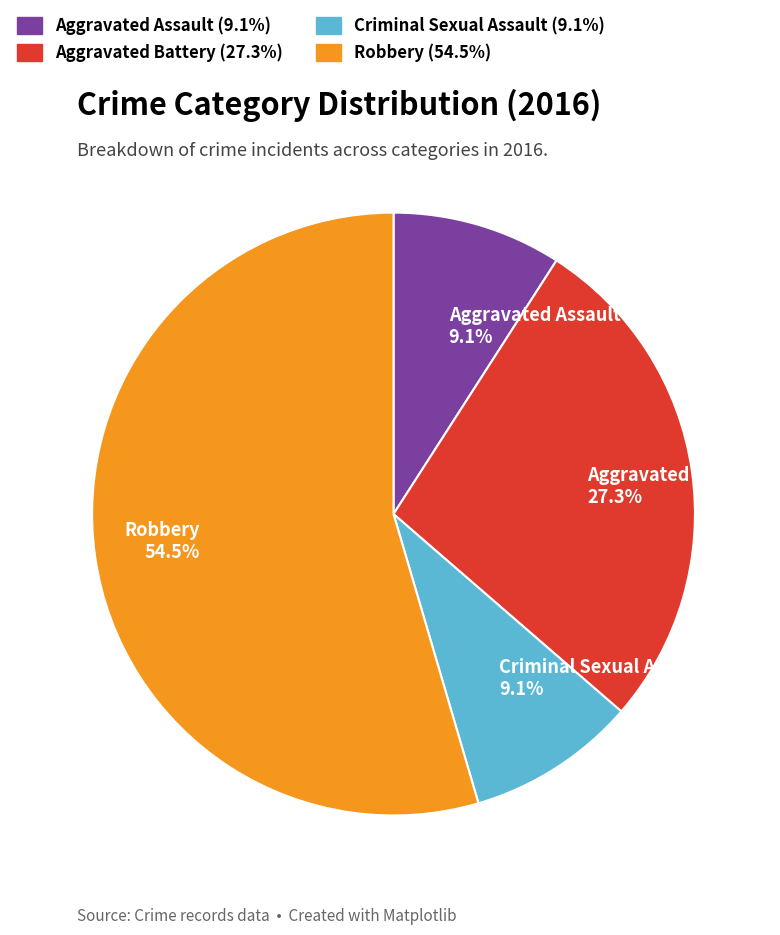

How many slices are in this pie chart?

4